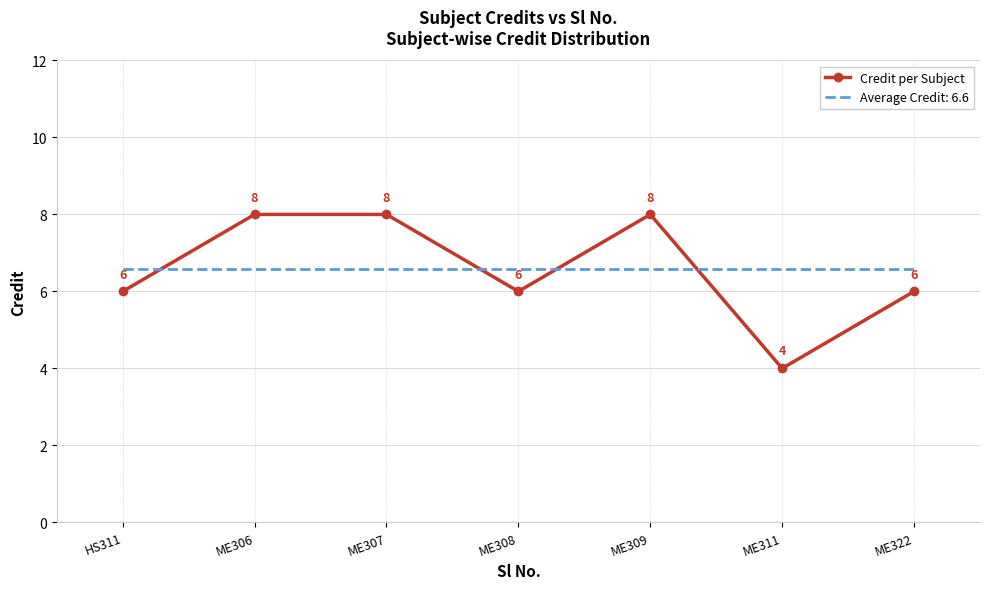

Is it true that Credit per Subject equals 4.0 at ME311?

True